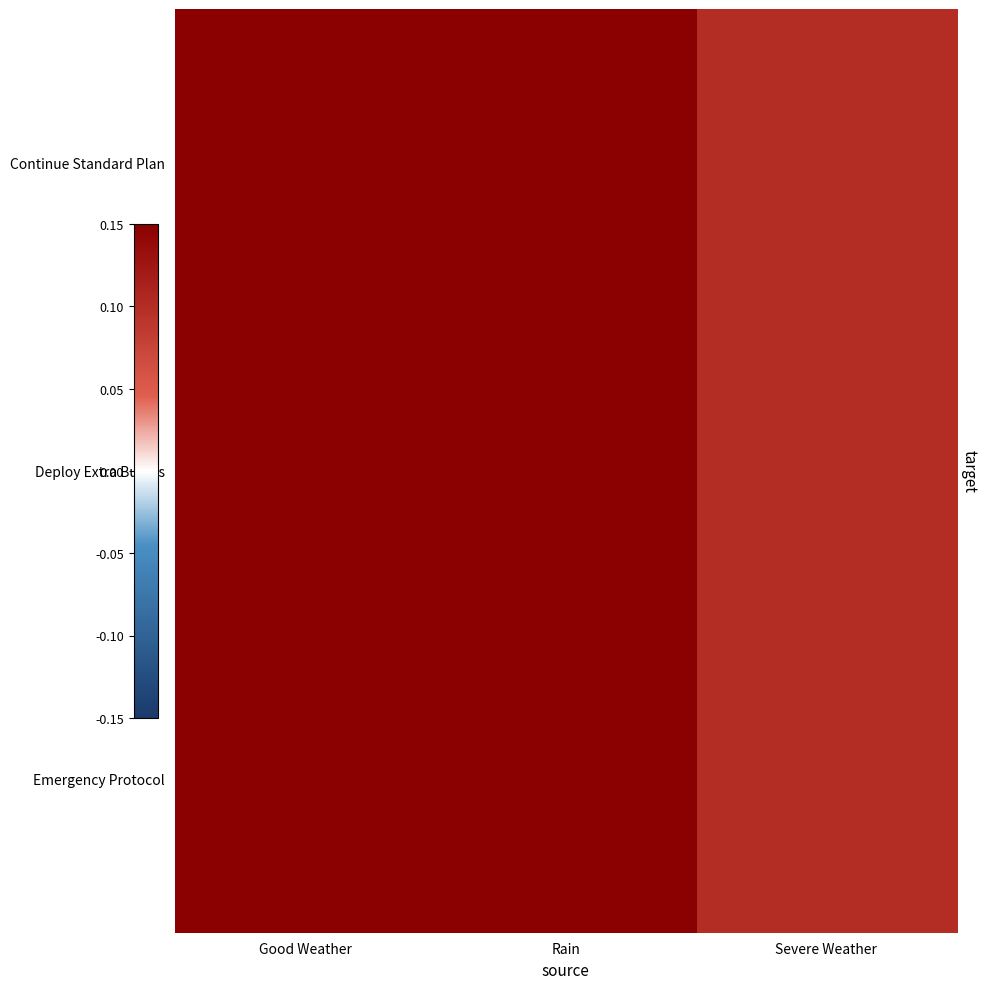

Which label corresponds to the smallest value in the chart?

Severe Weather